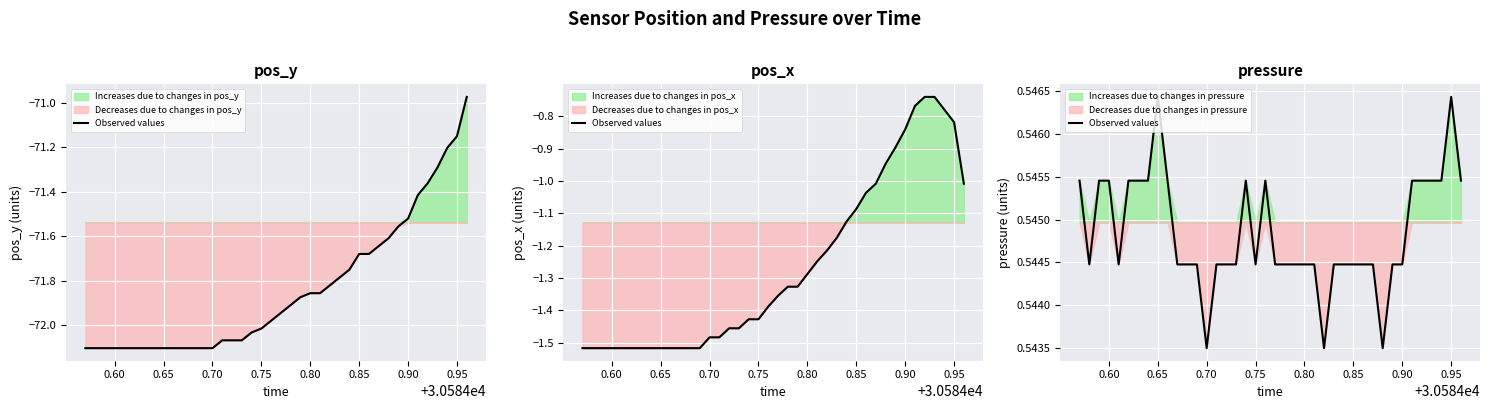

Is this an area chart (filled region under the line)?

No